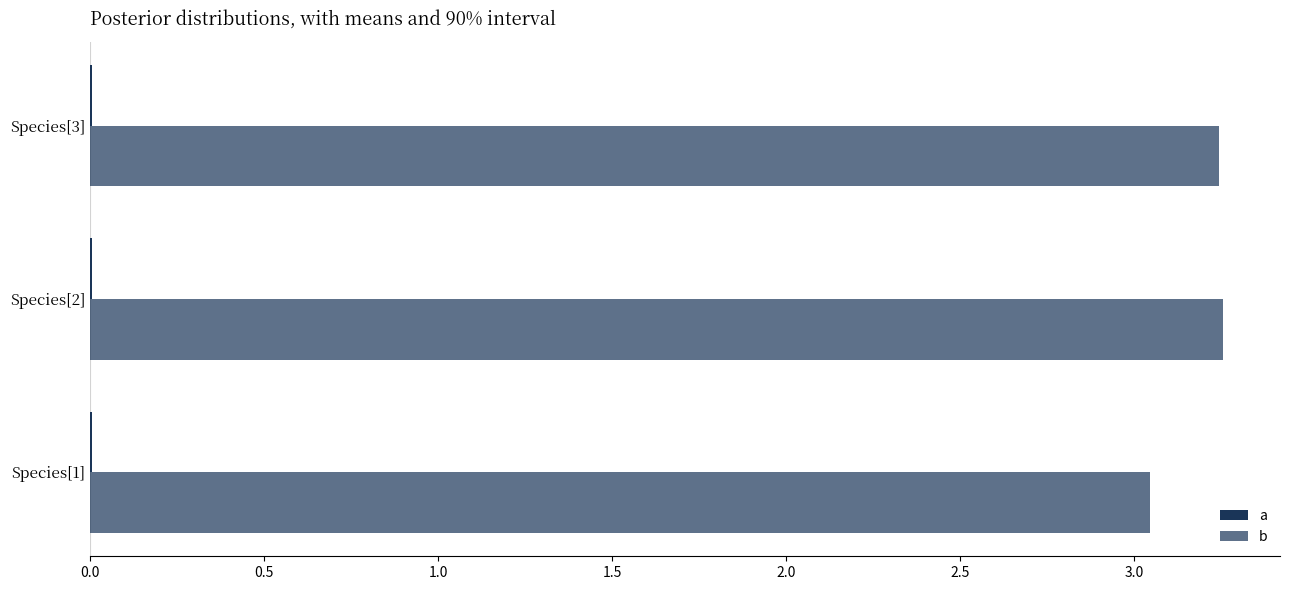

How many groups of bars are there?

3